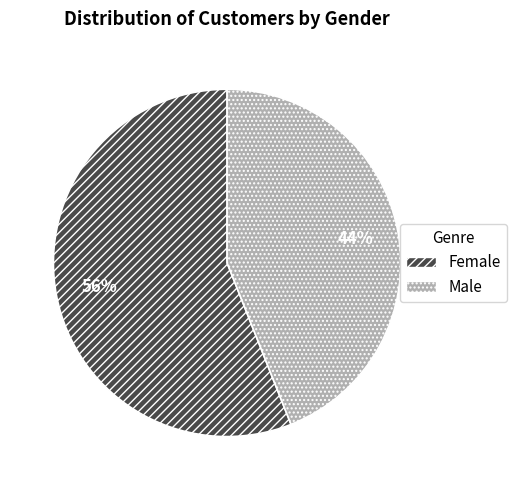

What is the ratio of the value at Male to the value at Female?

0.8